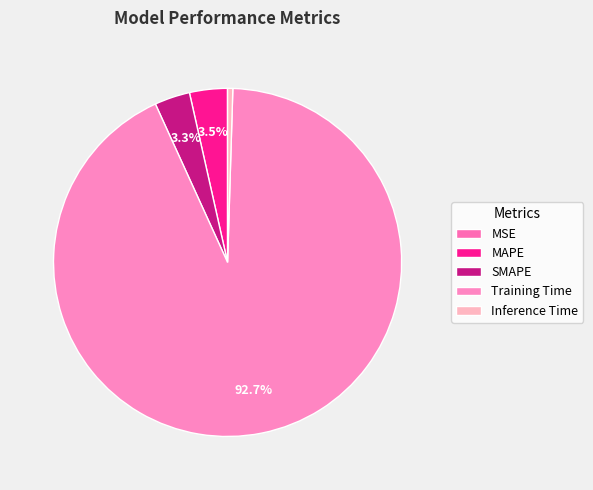

Which category accounts for the majority?

Training Time